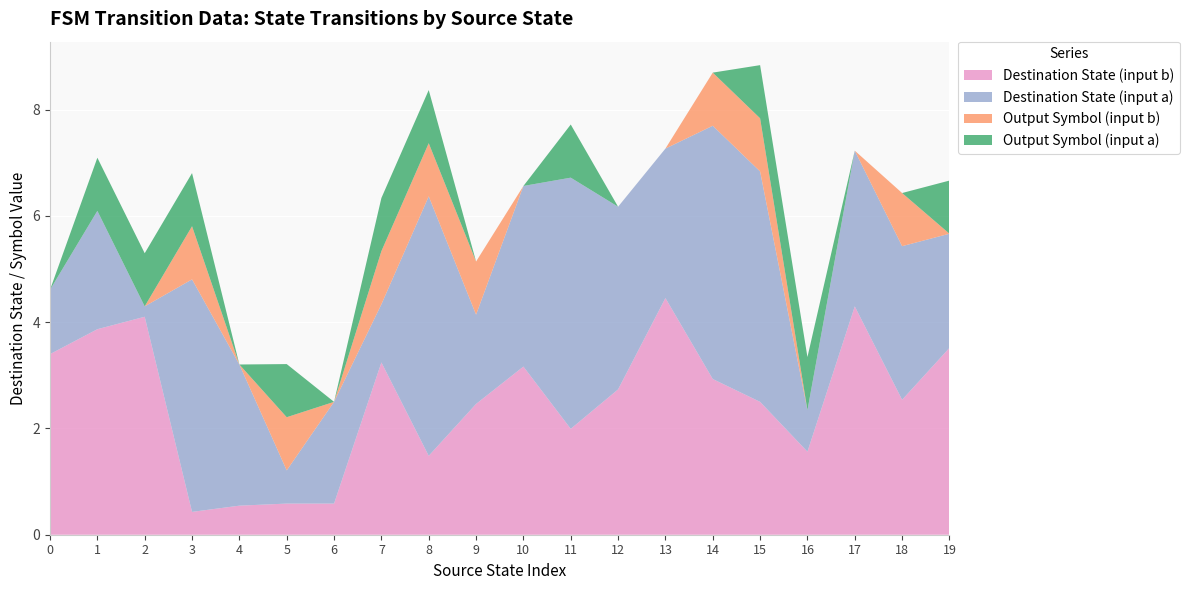

The value of Destination State (input b) at 5 is 0.3. True or false?

False